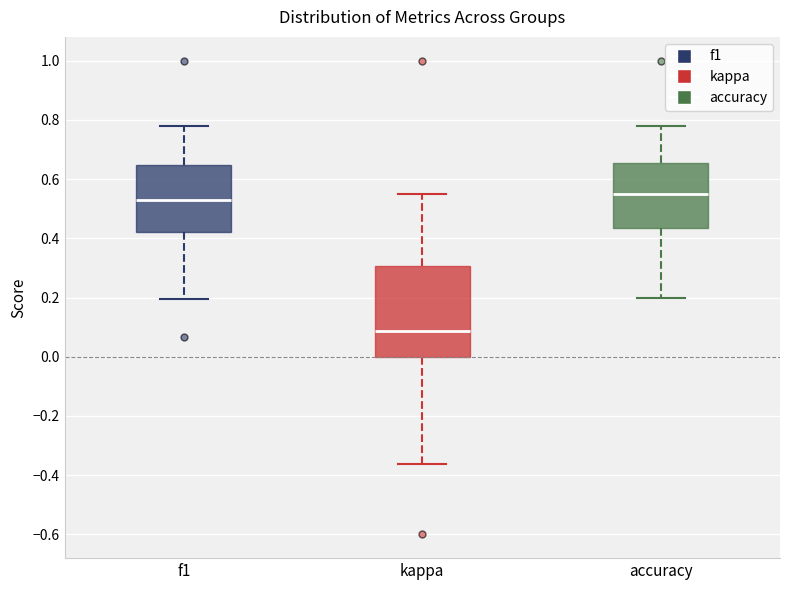

Reading left to right, read every box against the y-axis: the position of its median line, the range the box covers, and the ends of its whiskers. The values are not printed on the chart, so give them approximately, as read against the axis.

f1: median 0.52, box 0.42 to 0.64, whiskers 0.20 to 0.78
kappa: median 0.08, box 0.00 to 0.30, whiskers -0.36 to 0.56
accuracy: median 0.54, box 0.44 to 0.66, whiskers 0.20 to 0.78